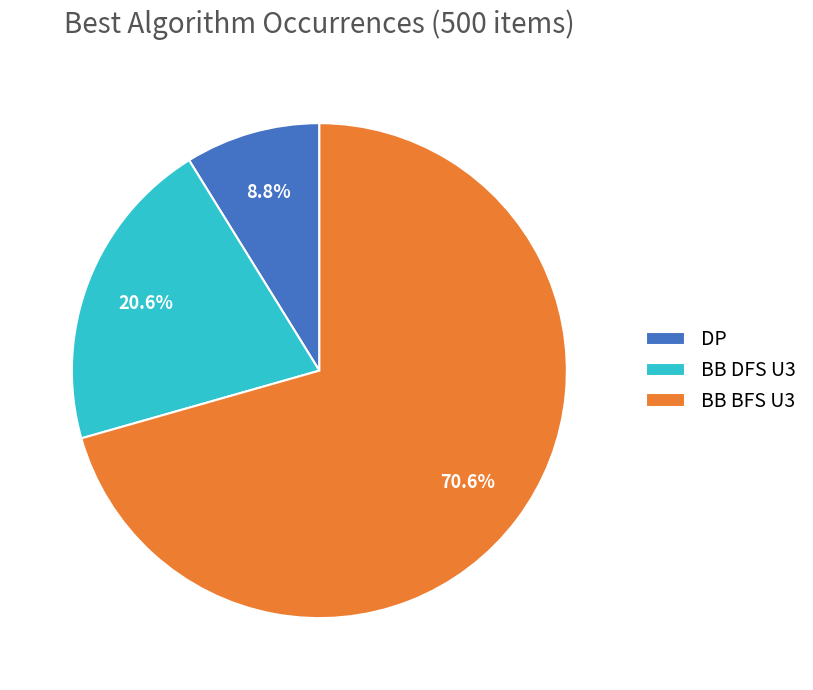

Which slice is the smallest?

DP